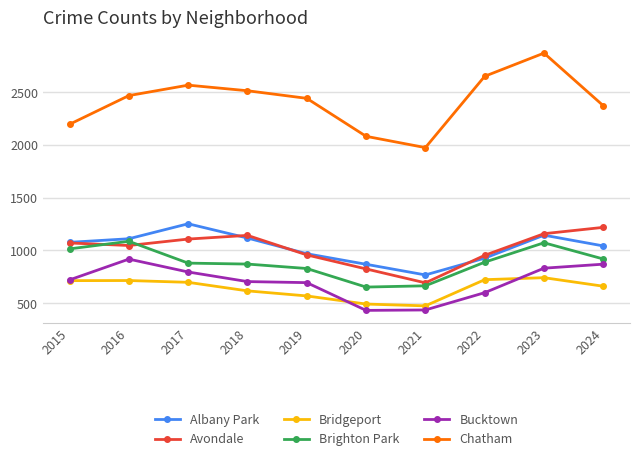

What is the greatest value displayed?

2870